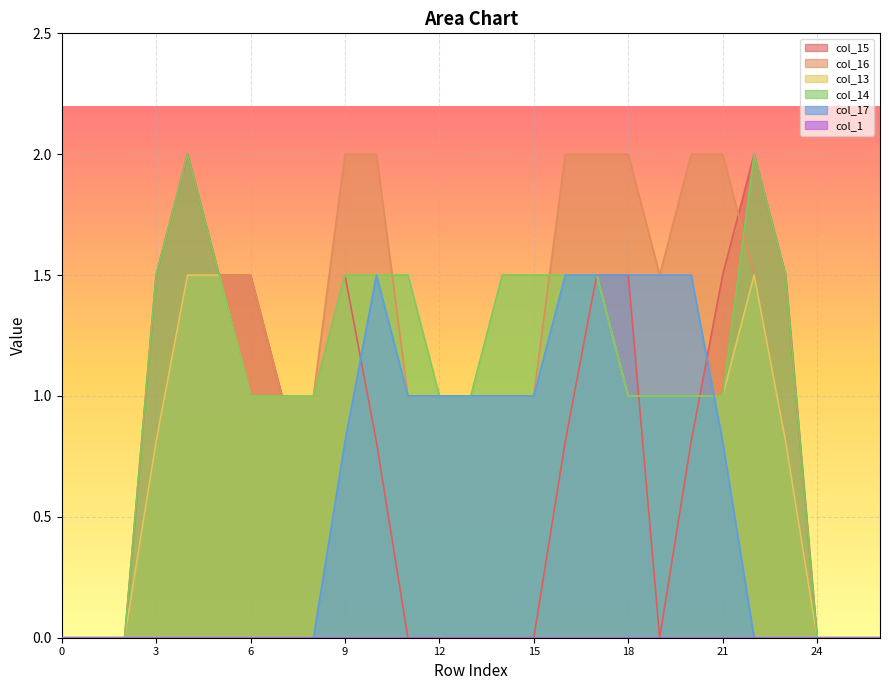

Reading left to right, what are all the values shown in this chart?

col_15: 0=0.0	1=0.0	2=0.0	3=1.5	4=2.0	5=1.5	6=1.5	7=1.0	8=1.0	9=1.5	10=0.8	11=0.0	12=0.0	13=0.0	14=0.0	15=0.0	16=0.8	17=1.5	18=1.5	19=0.0	20=0.8	21=1.5	22=2.0	23=1.5	24=0.0	25=0.0	26=0.0
col_16: 0=0.0	1=0.0	2=0.0	3=0.8	4=1.5	5=1.5	6=1.5	7=1.0	8=1.0	9=2.0	10=2.0	11=1.0	12=1.0	13=1.0	14=1.0	15=1.0	16=2.0	17=2.0	18=2.0	19=1.5	20=2.0	21=2.0	22=1.5	23=0.8	24=0.0	25=0.0	26=0.0
col_13: 0=0.0	1=0.0	2=0.0	3=0.8	4=1.5	5=1.5	6=1.0	7=1.0	8=1.0	9=1.5	10=1.5	11=1.5	12=1.0	13=1.0	14=1.5	15=1.5	16=1.5	17=1.5	18=1.0	19=1.0	20=1.0	21=1.0	22=1.5	23=0.8	24=0.0	25=0.0	26=0.0
col_14: 0=0.0	1=0.0	2=0.0	3=1.5	4=2.0	5=1.5	6=1.0	7=1.0	8=1.0	9=1.5	10=1.5	11=1.5	12=1.0	13=1.0	14=1.5	15=1.5	16=1.5	17=1.5	18=1.0	19=1.0	20=1.0	21=1.0	22=2.0	23=1.5	24=0.0	25=0.0	26=0.0
col_17: 0=0.0	1=0.0	2=0.0	3=0.0	4=0.0	5=0.0	6=0.0	7=0.0	8=0.0	9=0.8	10=1.5	11=1.0	12=1.0	13=1.0	14=1.0	15=1.0	16=1.5	17=1.5	18=1.5	19=1.5	20=1.5	21=0.8	22=0.0	23=0.0	24=0.0	25=0.0	26=0.0